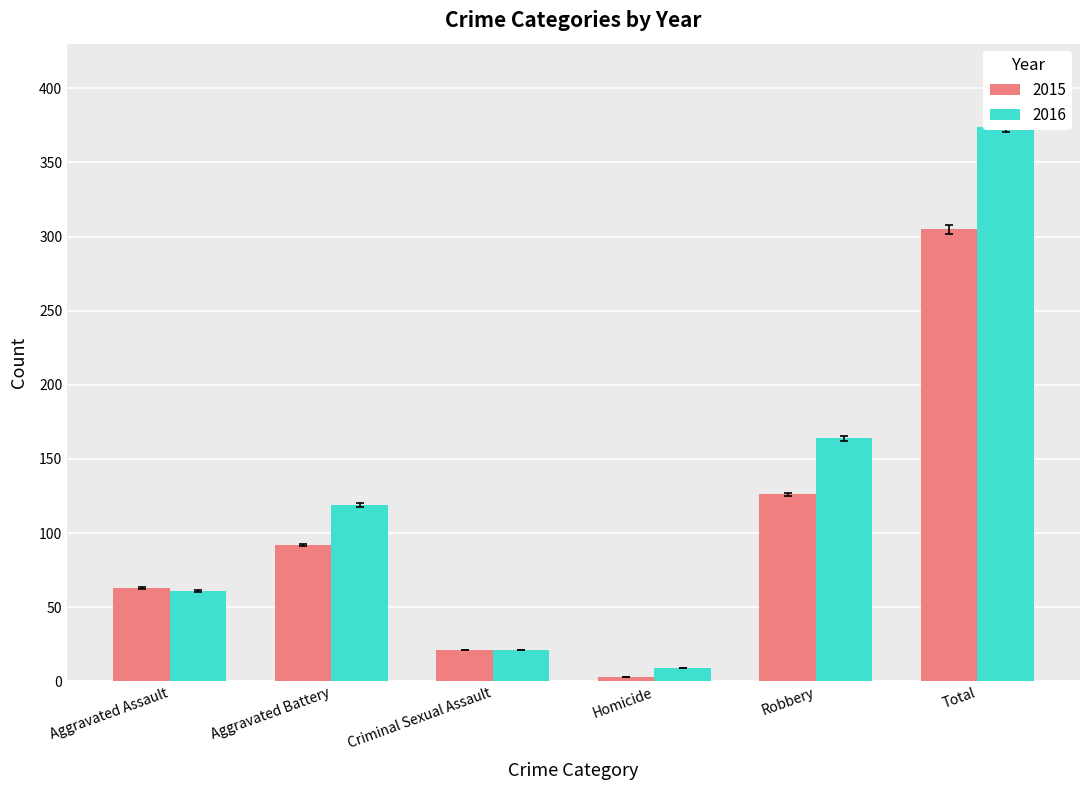

What is the label of the 1st bar from the right?

Total